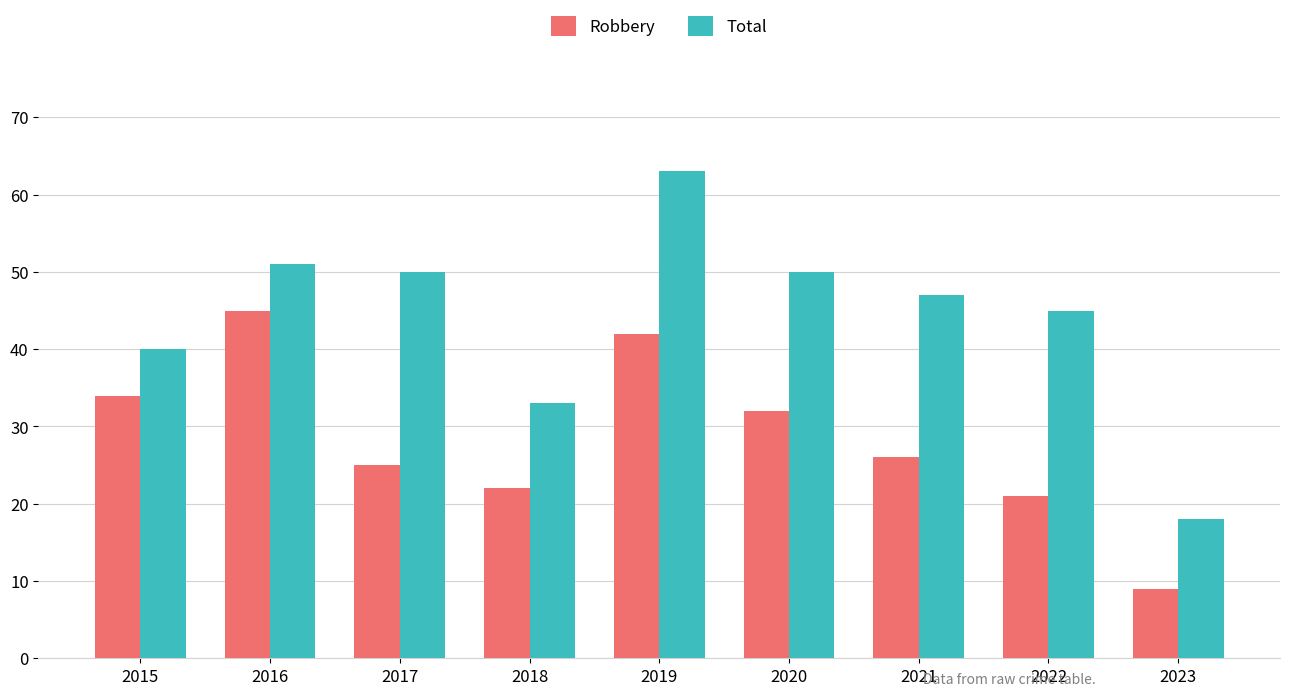

Does the chart contain stacked bars?

No